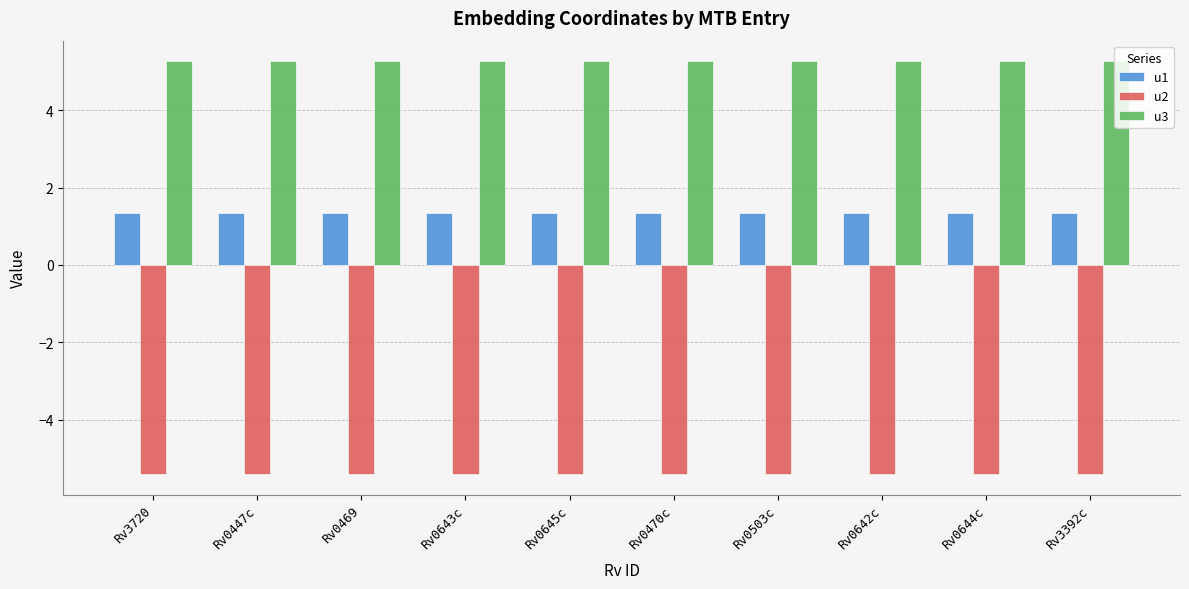

Which series has the widest spread of values?

u1